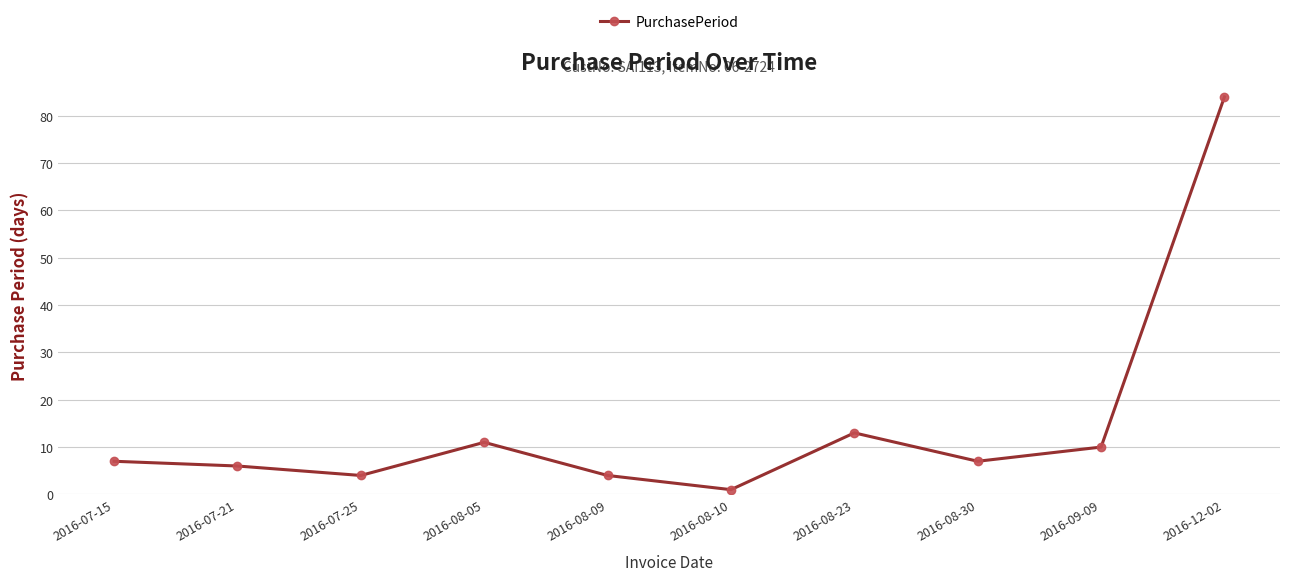

True or false: the data shows 4 at 2016-07-25.

True